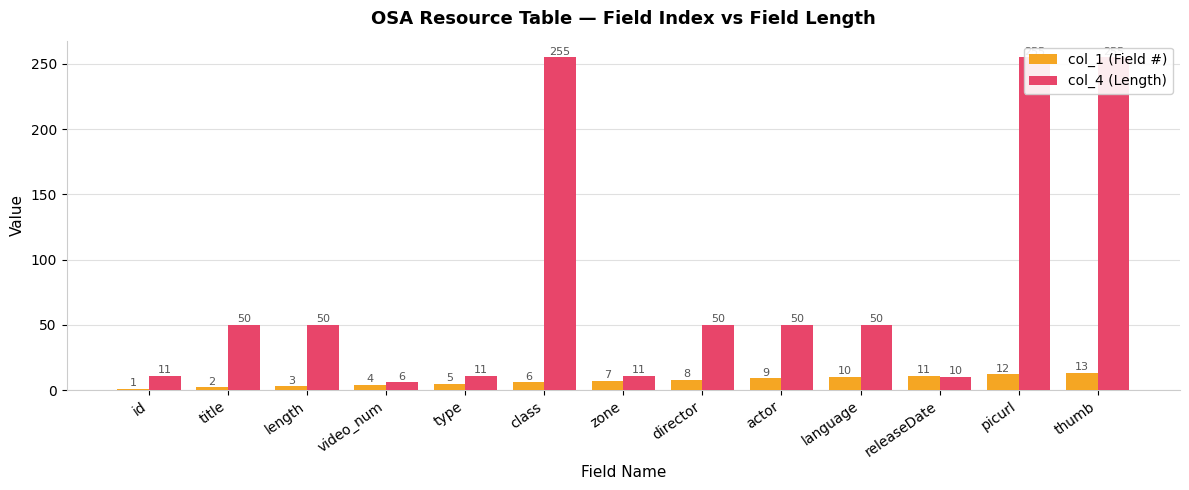

True or false: col_4 (Length) has a value of 255 at picurl.

True